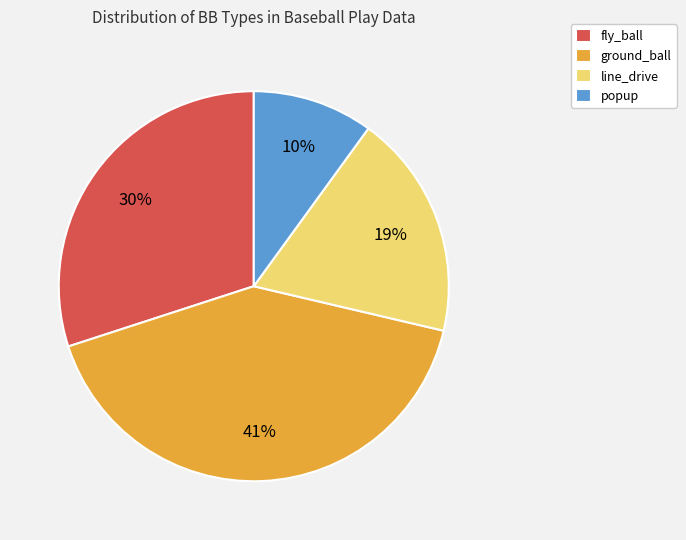

Which has a higher value, ground_ball or line_drive?

ground_ball